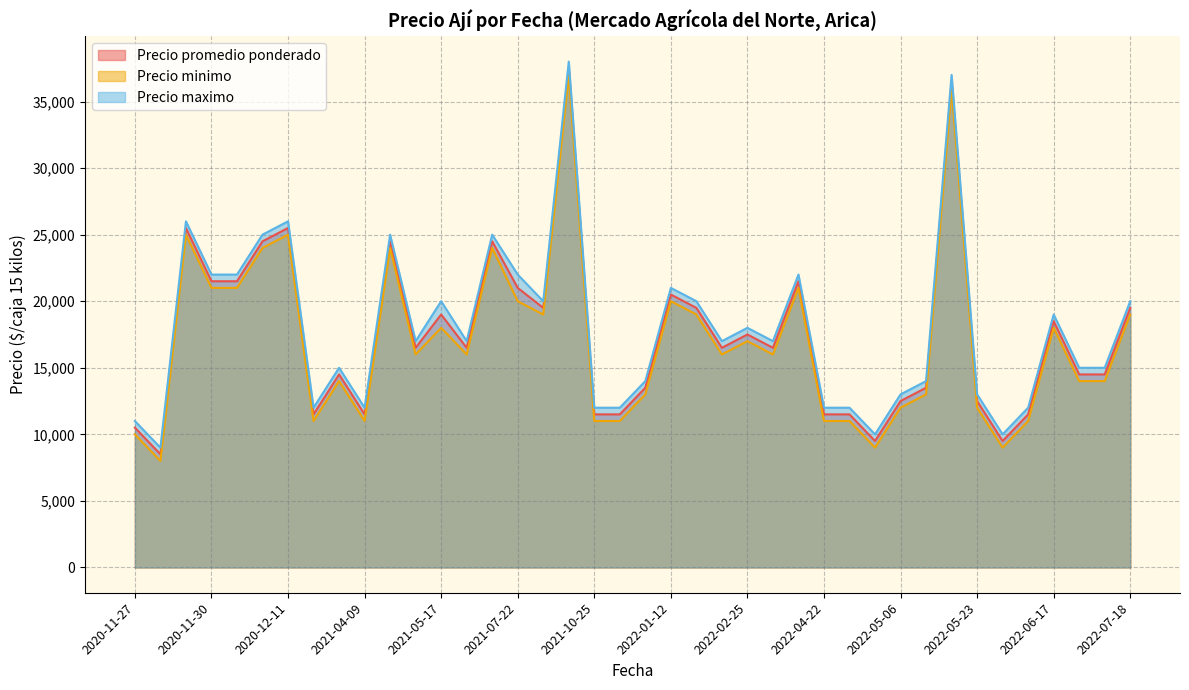

Between 2021-10-25 and 2022-05-09, which is larger?

2022-05-09